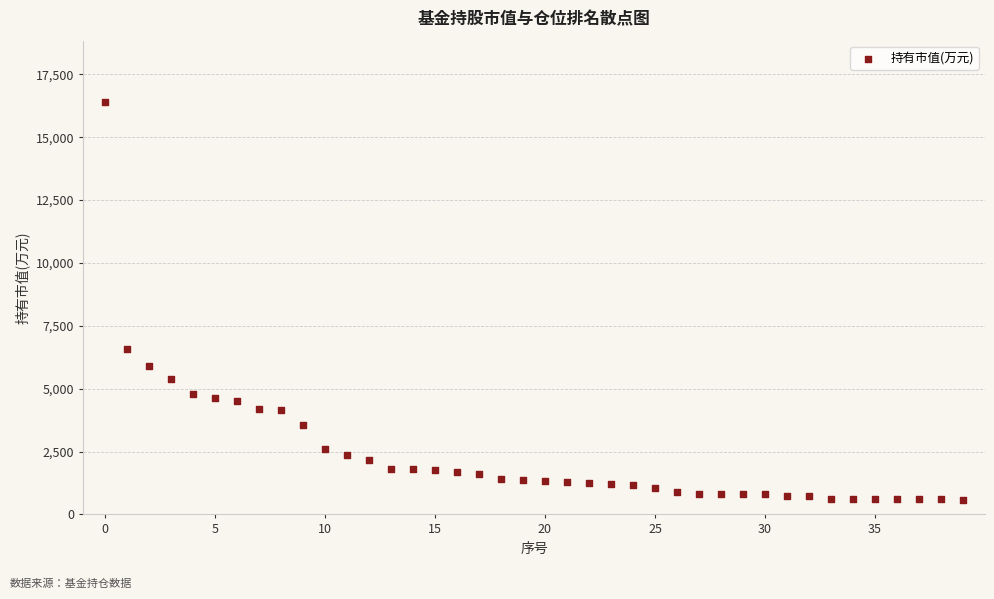

What Y value in the scatter plot is closest to 8484?

6558.0